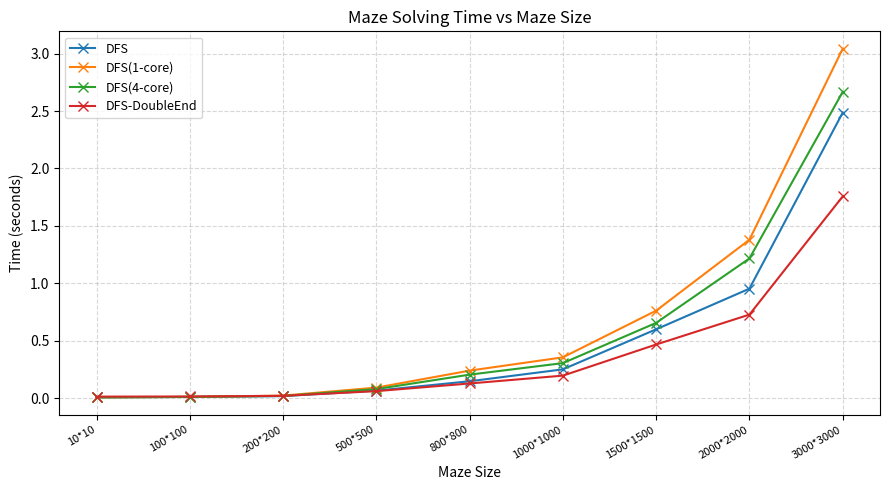

True or false: DFS-DoubleEnd has a value of 0.1 at 800*800.

True